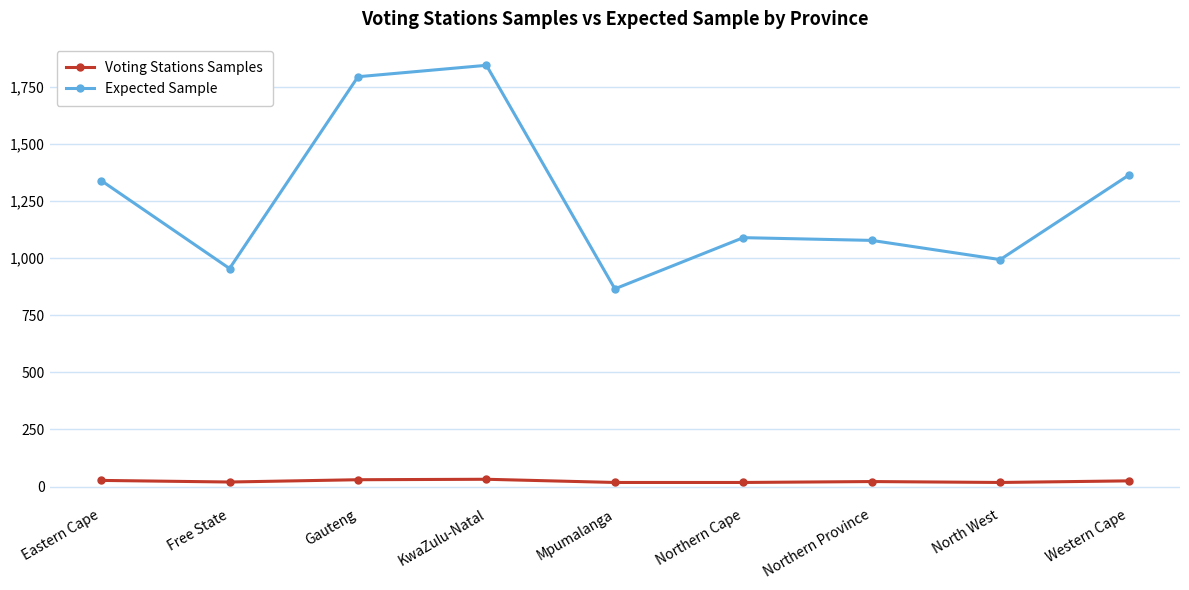

Which series has the widest spread of values?

Expected Sample